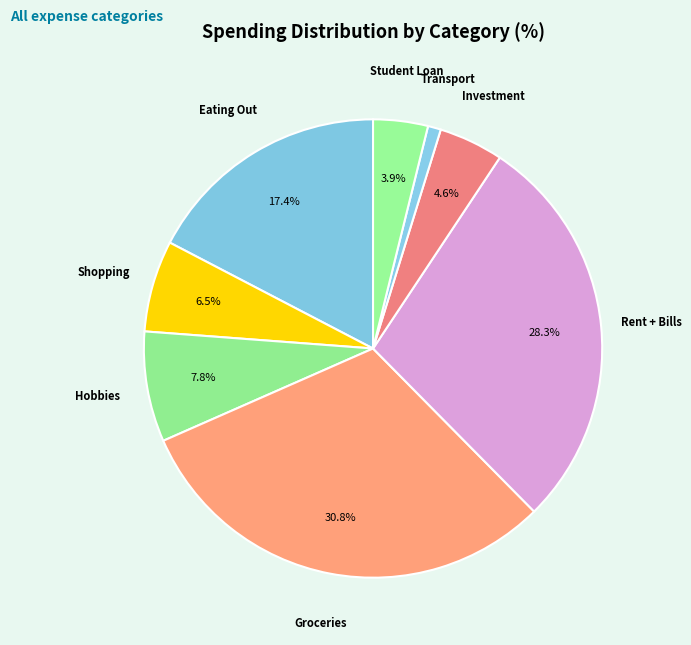

What is the largest slice in the pie chart?

Groceries